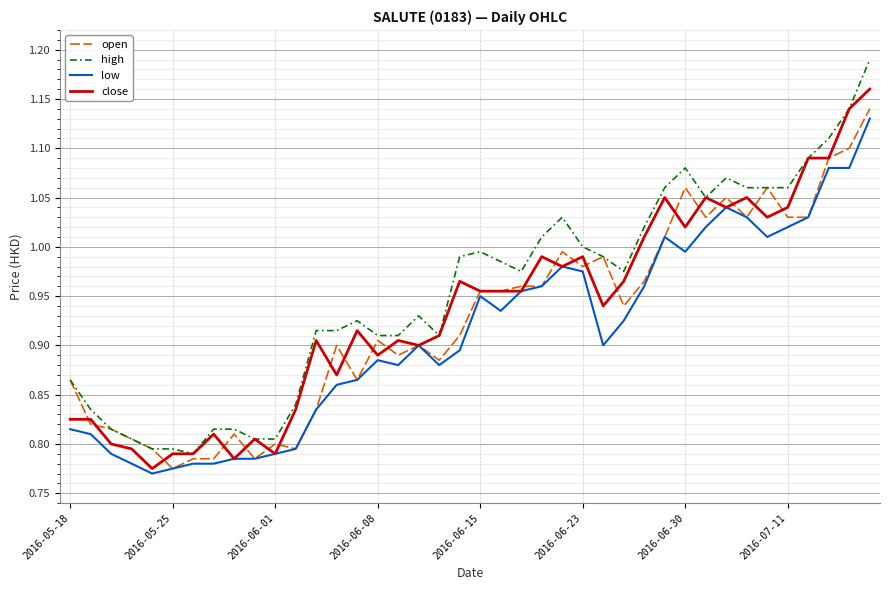

Which series has the widest spread of values?

high